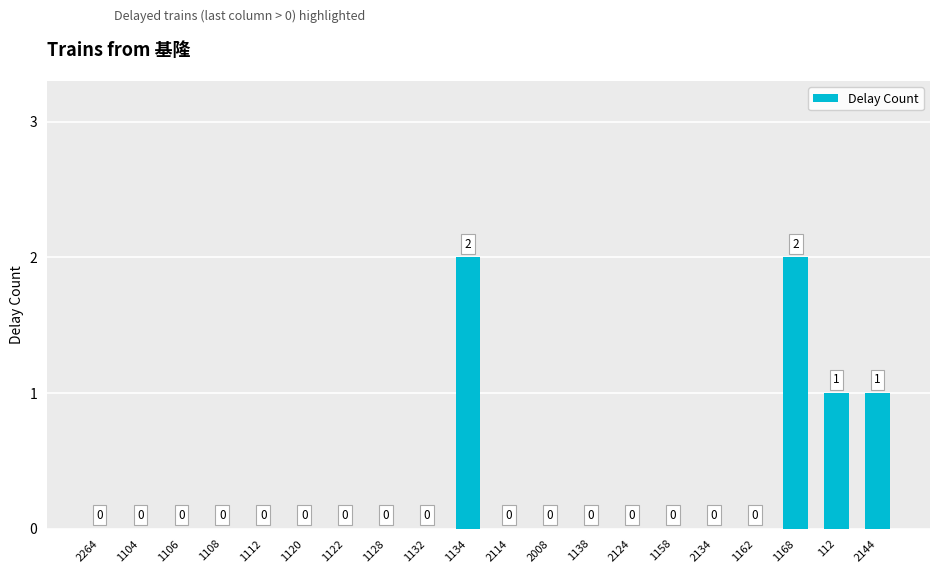

Reading left to right, transcribe all the data shown in this chart.

2264=0	1104=0	1106=0	1108=0	1112=0	1120=0	1122=0	1128=0	1132=0	1134=2	2114=0	2008=0	1138=0	2124=0	1158=0	2134=0	1162=0	1168=2	112=1	2144=1